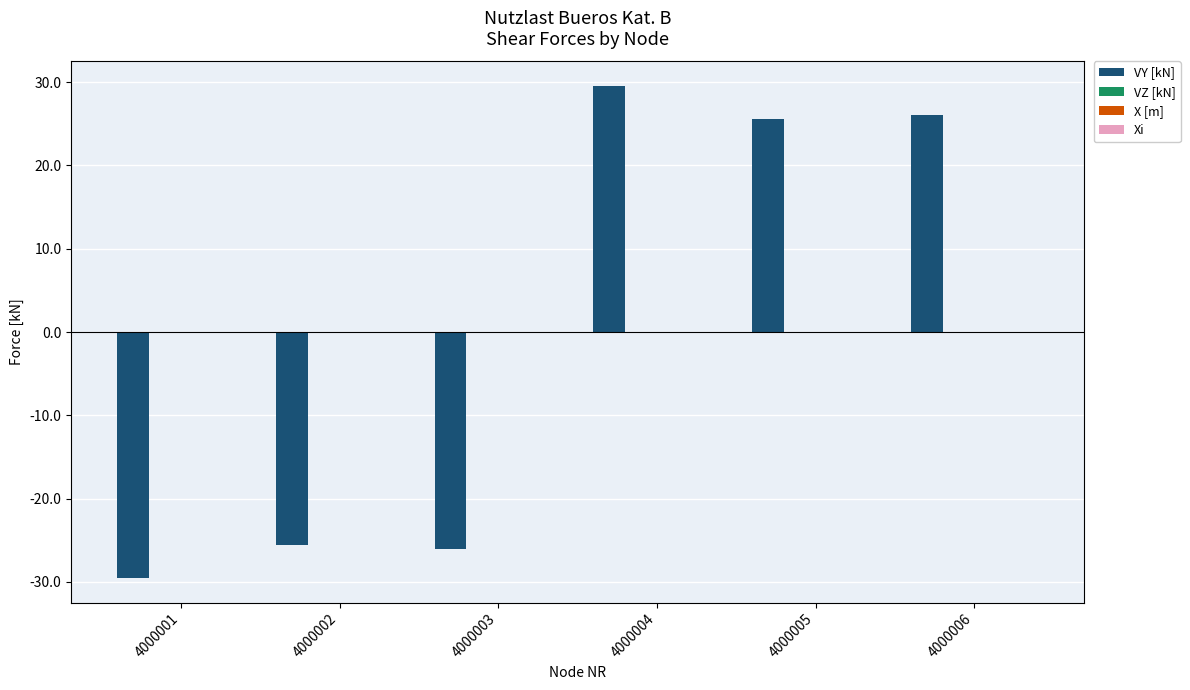

What is the value of the 4th bar from the left?

29.5